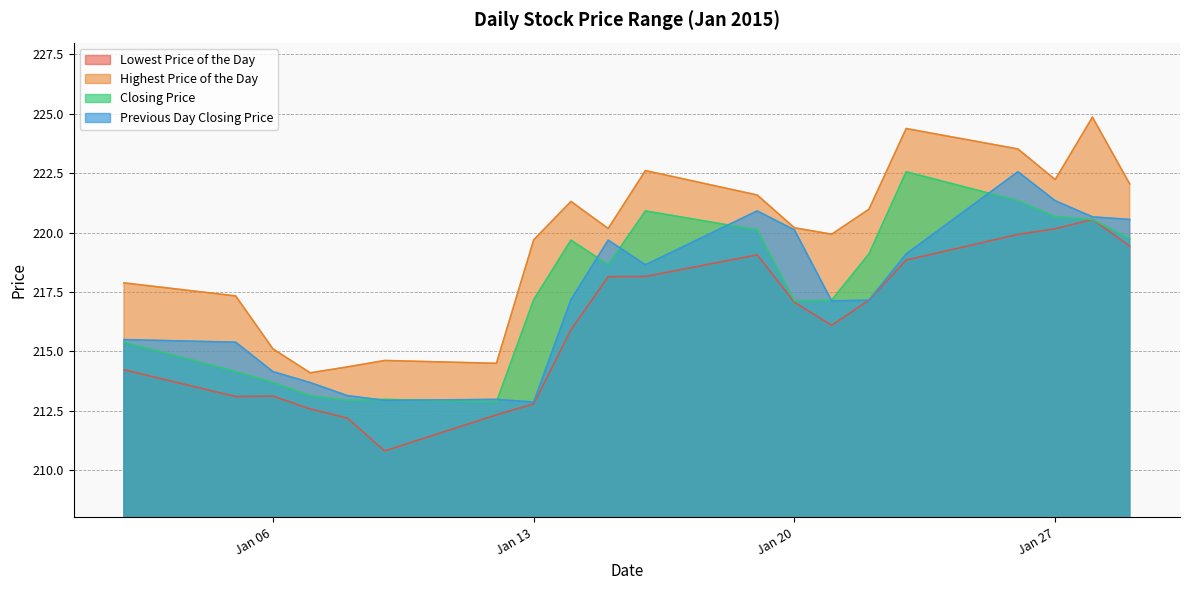

What is the sum of the Highest Price of the Day values at 20150108 and 20150126?

437.9